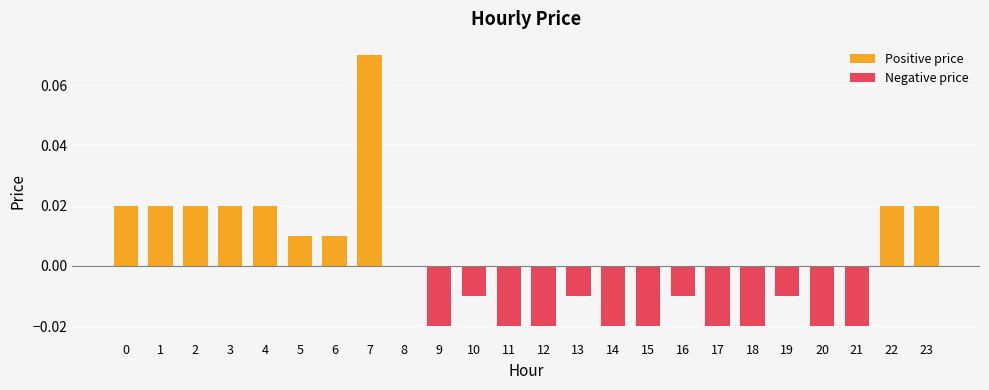

True or false: Negative price has a value of 0.0 at 7.

True